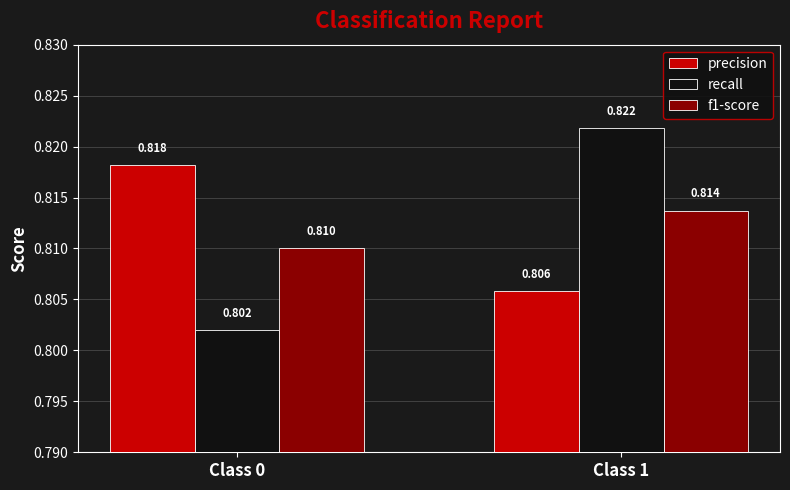

Which label corresponds to the smallest value in the chart?

Class 0